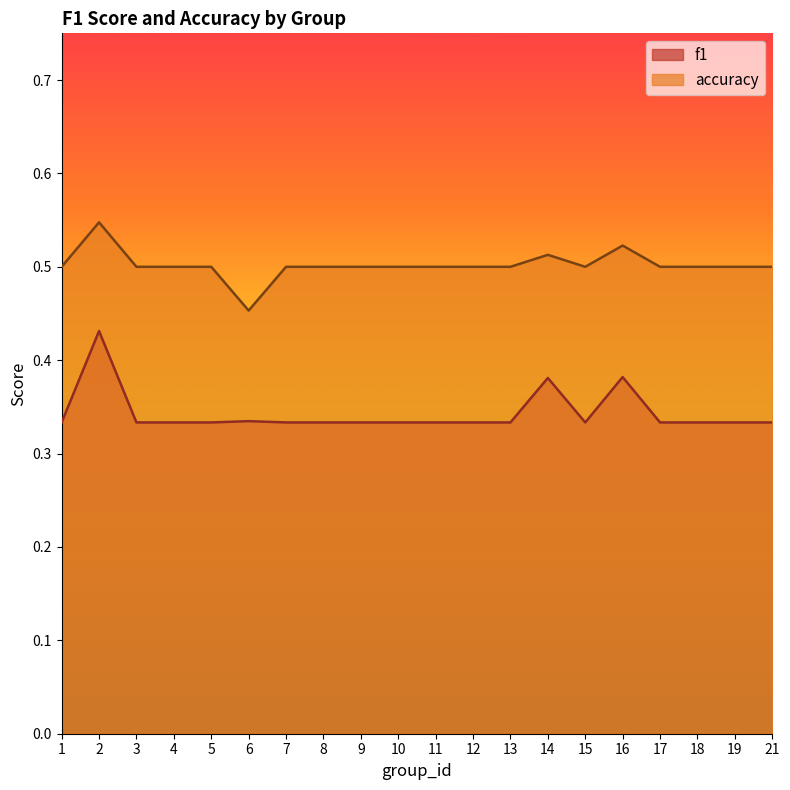

Does the chart display data point markers on the line(s)?

No